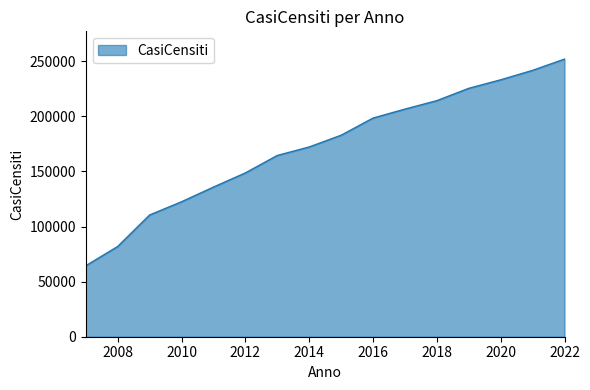

What is the greatest value displayed?

251939